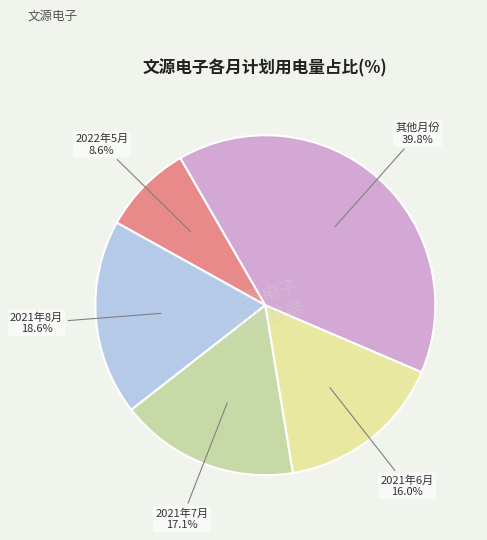

How many slices are in this pie chart?

5